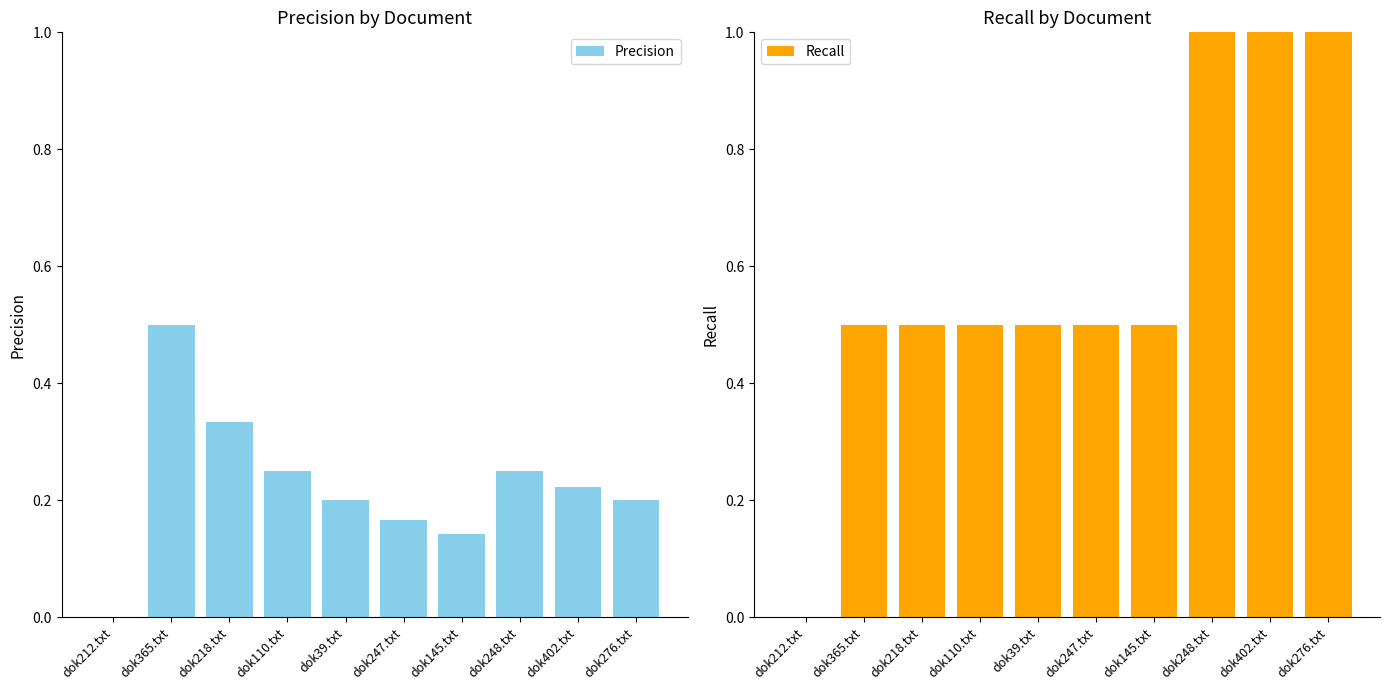

What is the label of the 6th bar from the right?

dok39.txt